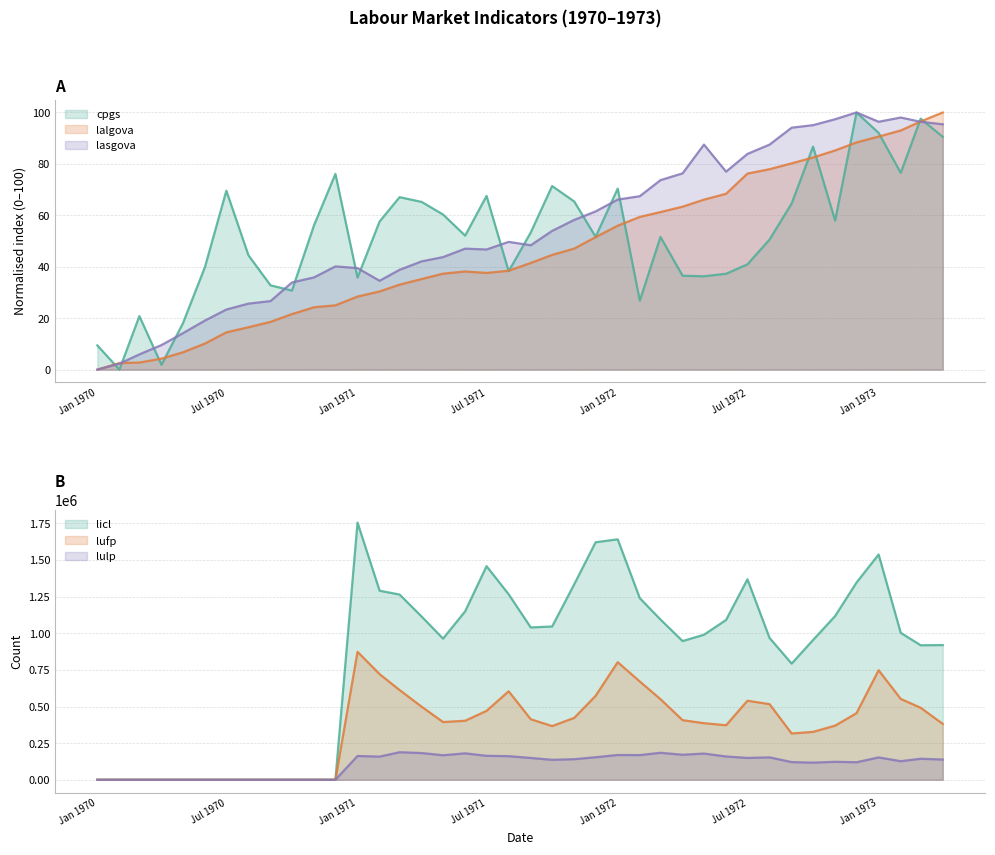

The value of lalgova at 1970-11 is 24.2. True or false?

True